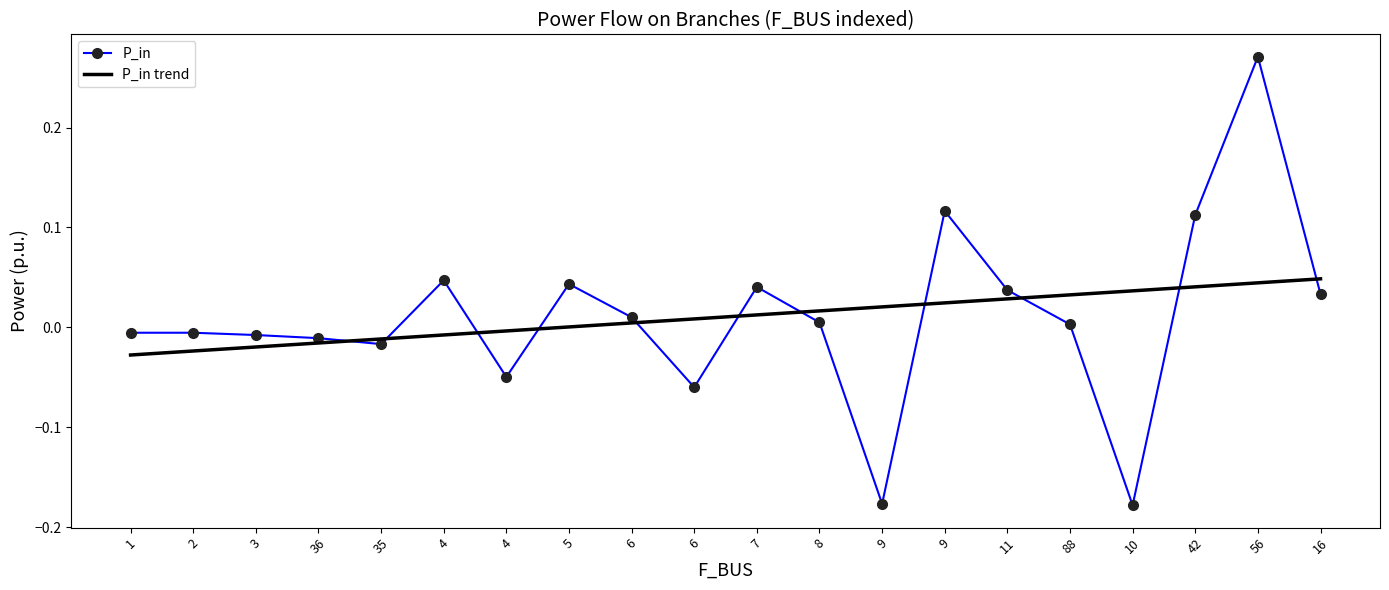

What are all the series names shown in the legend?

P_in, P_in trend